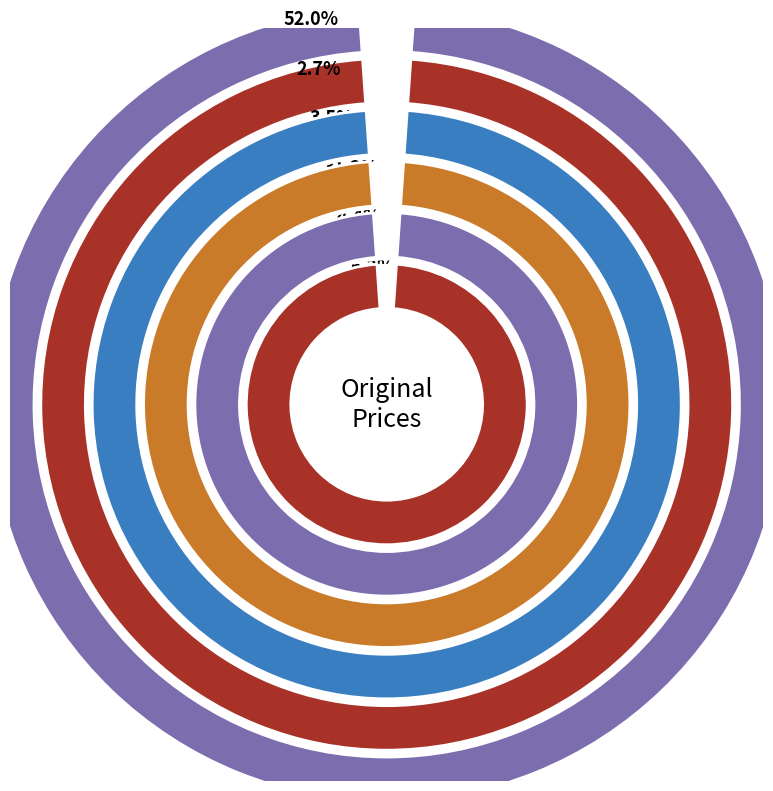

Count the number of slices in the pie.

6